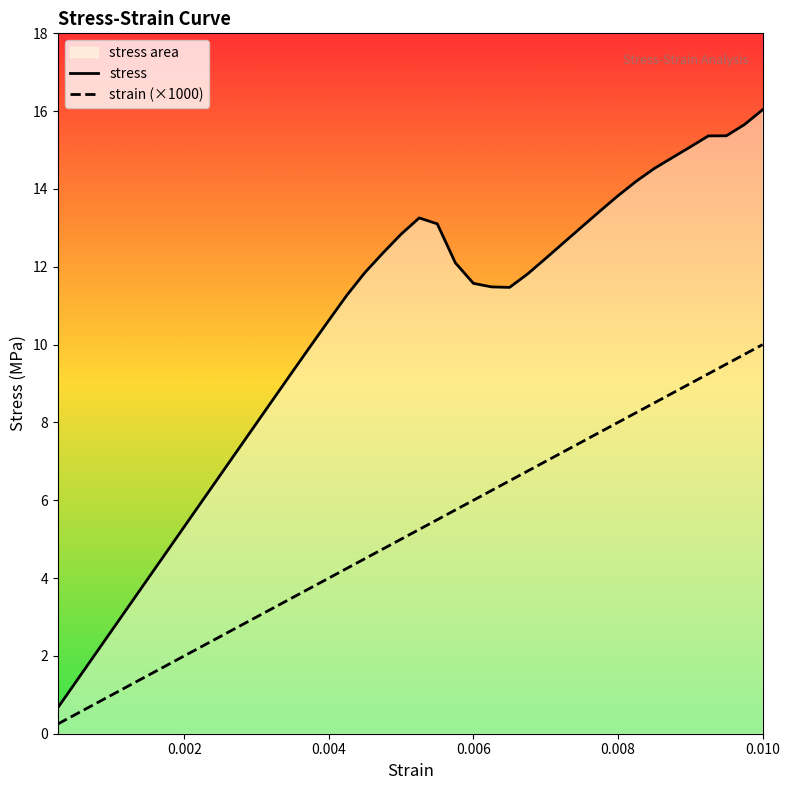

What is the difference between the maximum and minimum values in the stress series?

15.4